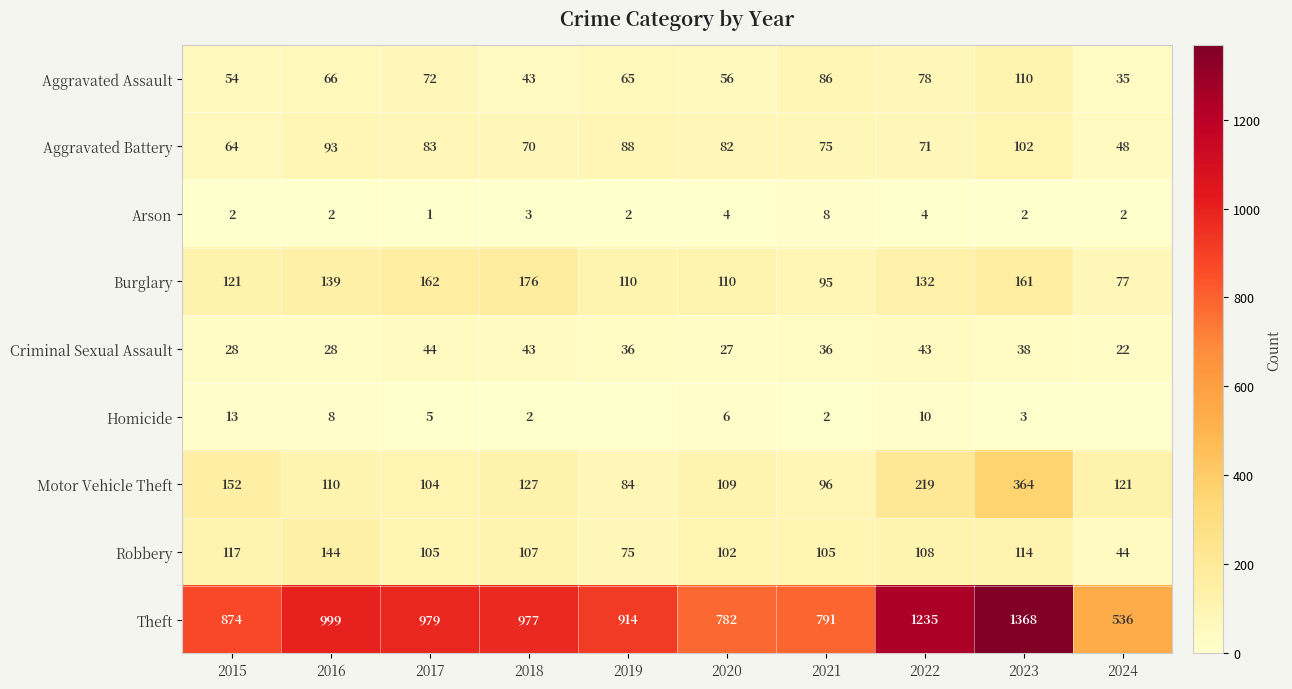

Between 2019 and 2018, which is larger?

2019